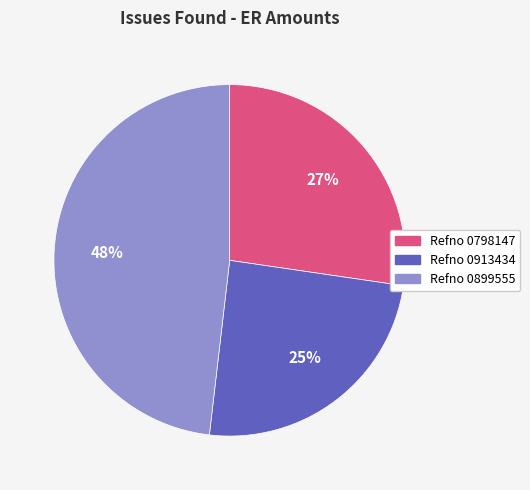

Is there a majority slice in this chart?

No